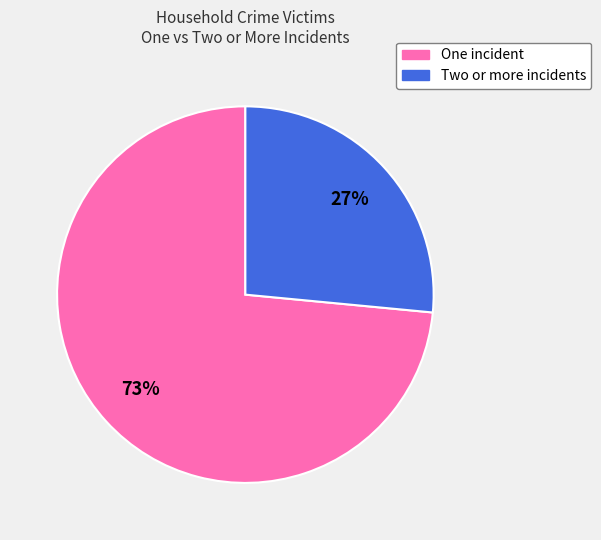

Rank the categories by value from lowest to highest.

Two or more incidents, One incident